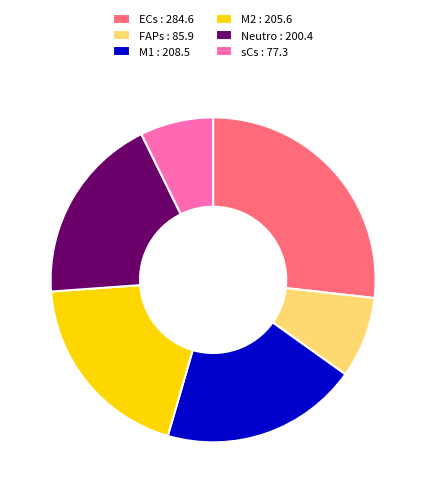

True or false: M2 : 205.6 accounts for 19% of the total.

True